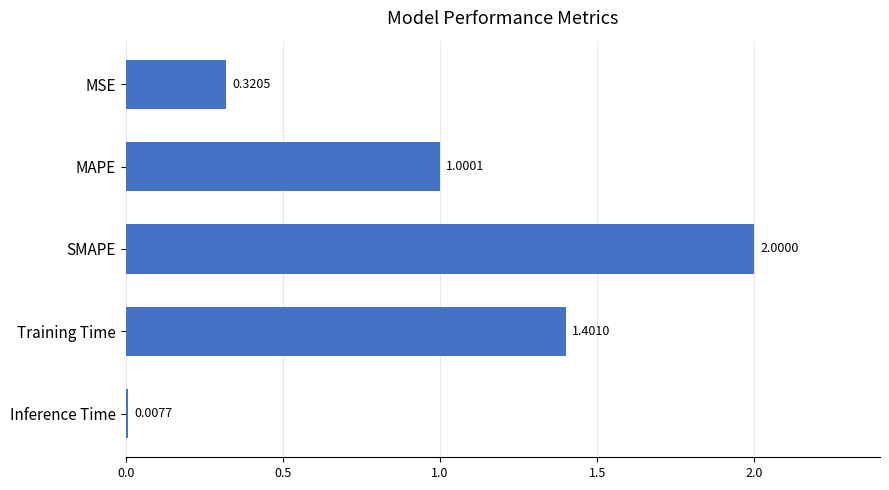

What is the label of the 3rd bar from the bottom?

SMAPE